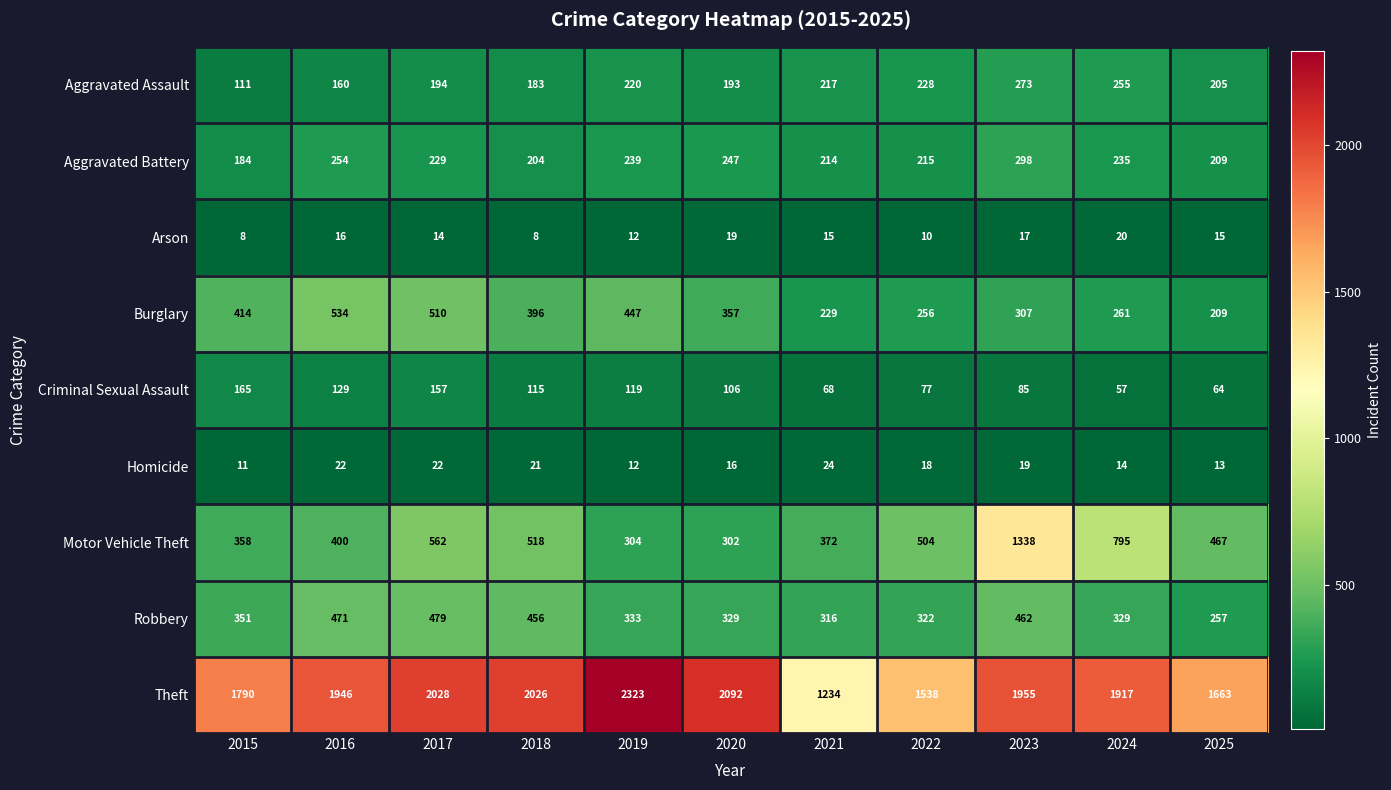

Read the Theft value at 2017.

2028